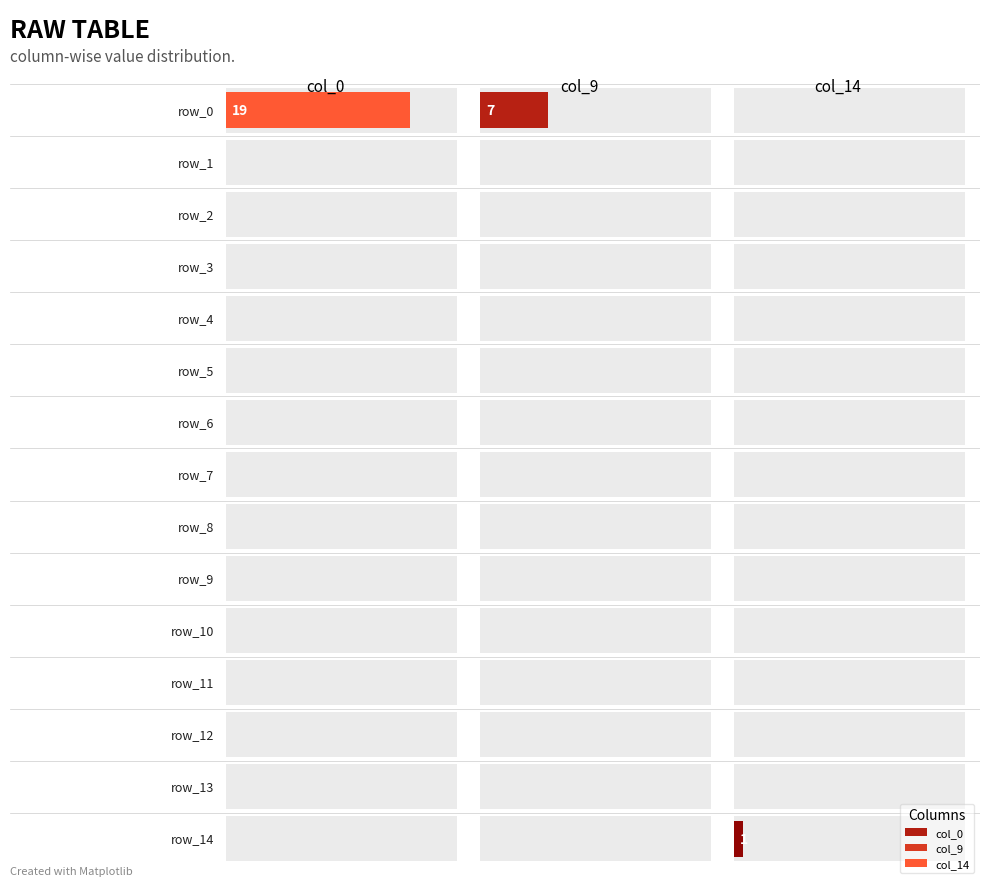

Which series has the largest total across all categories?

col_0